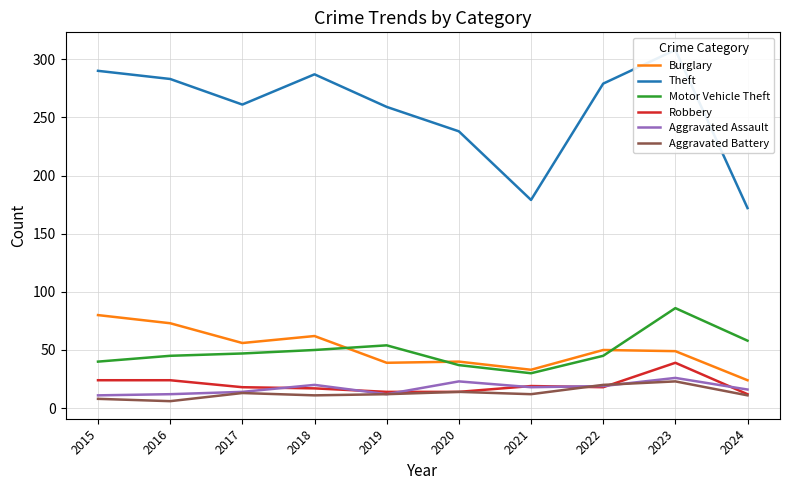

In Robbery, how many points are higher than both neighbors (excluding endpoints)?

2